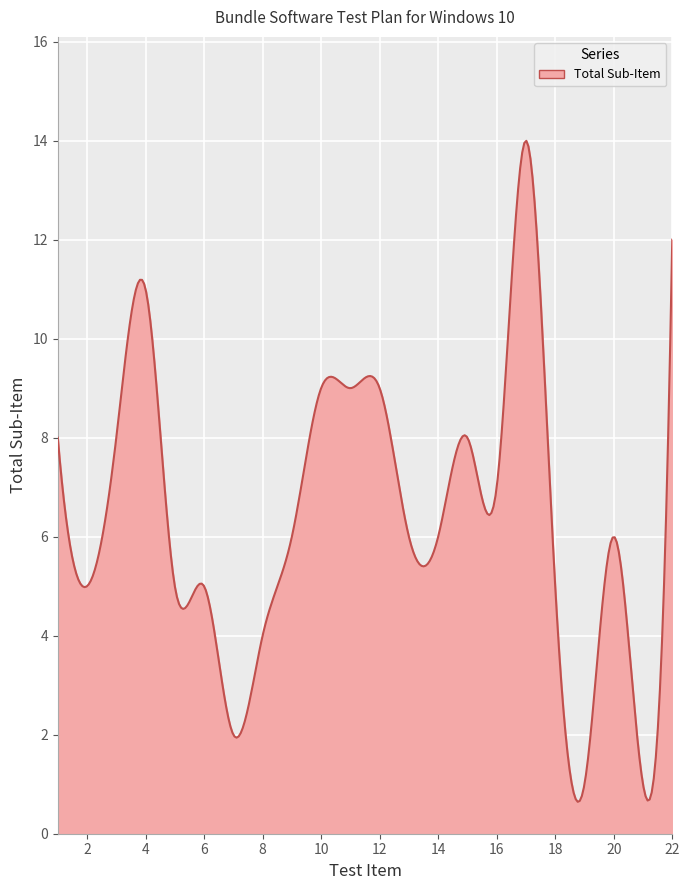

What is the smallest value displayed?

0.6